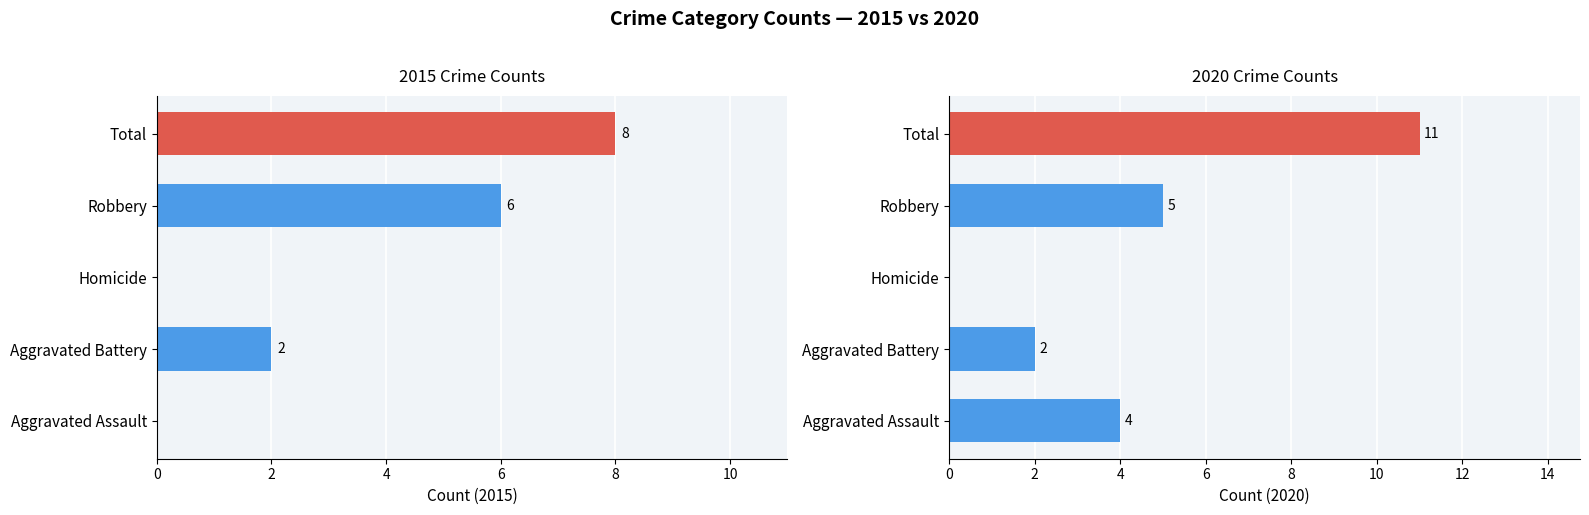

What is the label of the 2nd bar from the left?

Aggravated Battery